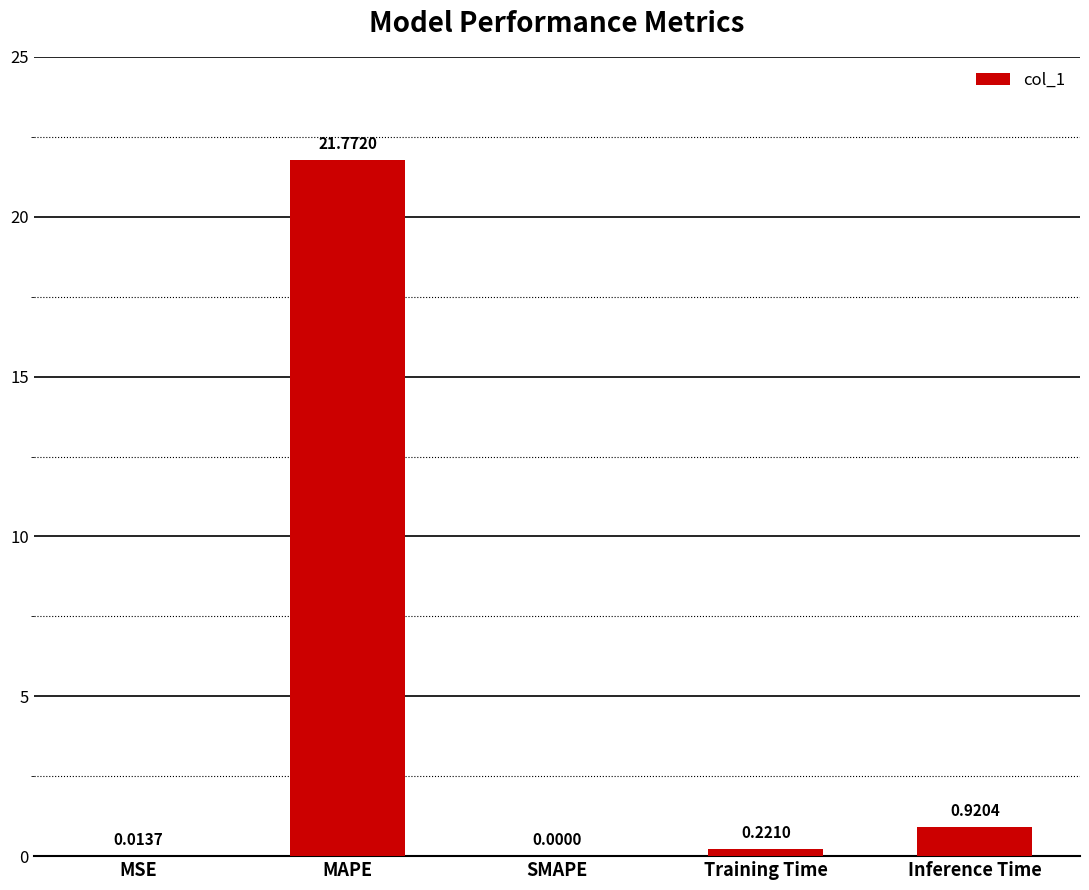

Where is the data nearest to the value 10?

Inference Time